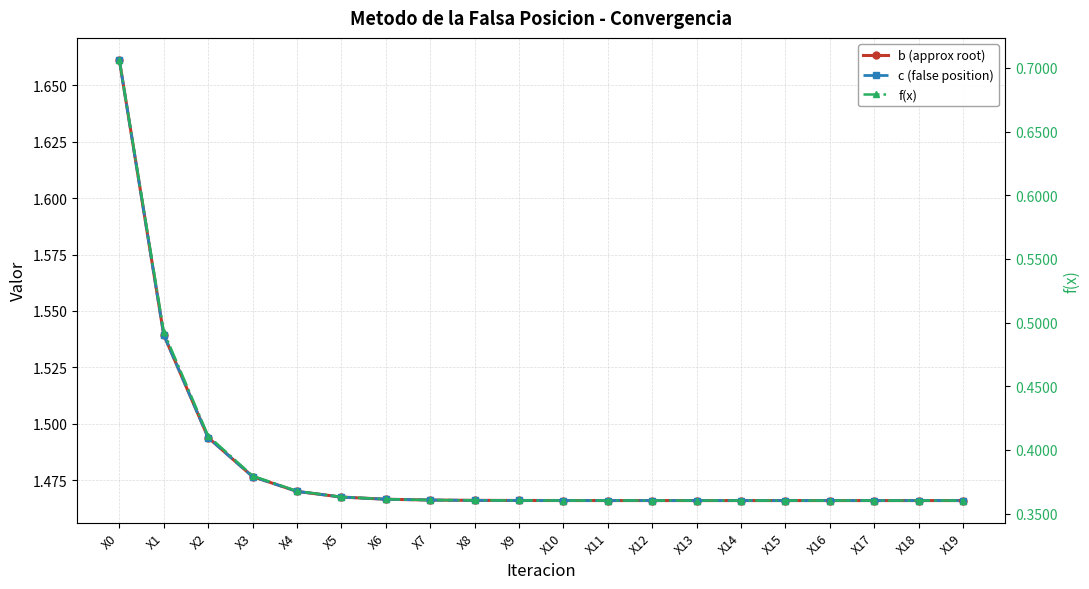

Rank the series at X12 from lowest to highest value.

f(x), b (approx root), c (false position)